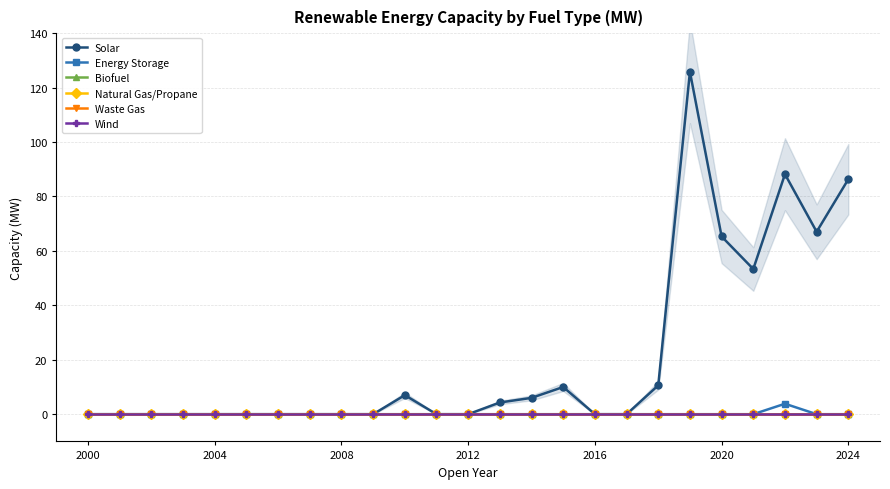

The value of Biofuel at 2000 is 0.0. True or false?

True